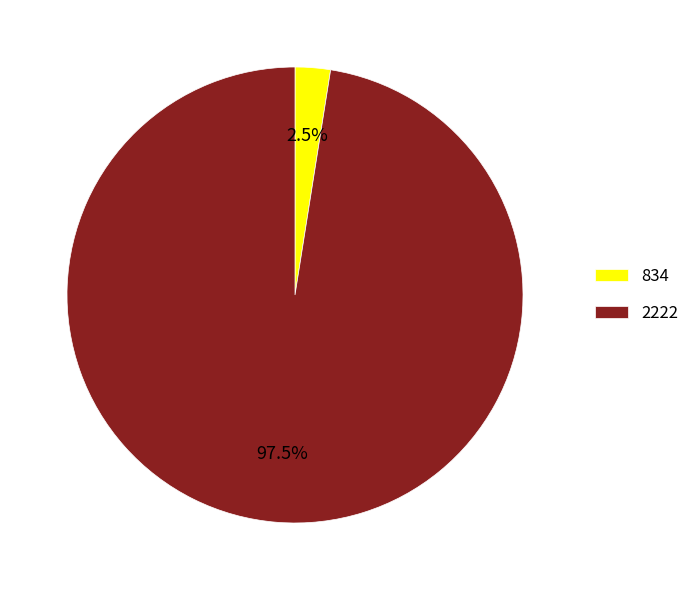

Is there any slice that represents more than half of the pie?

Yes